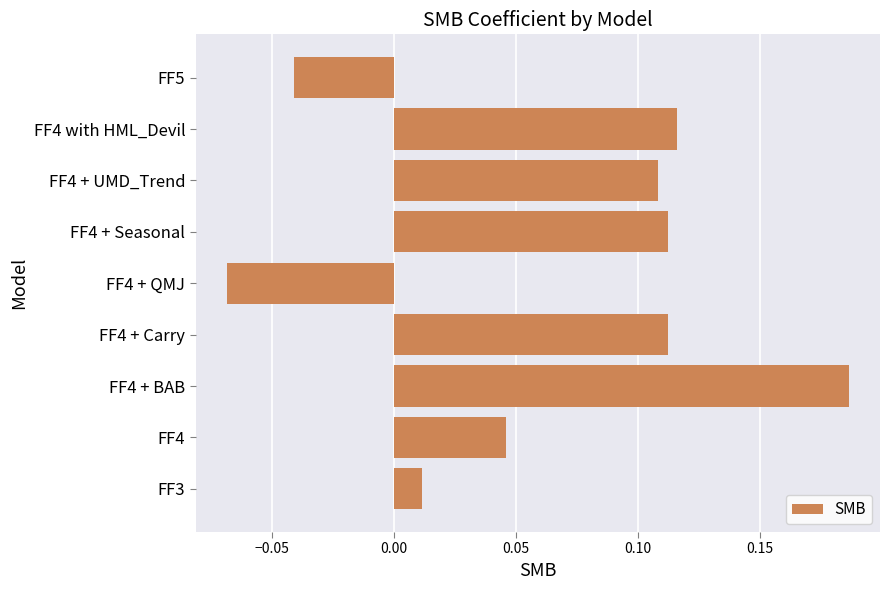

How many bars are there in total?

9